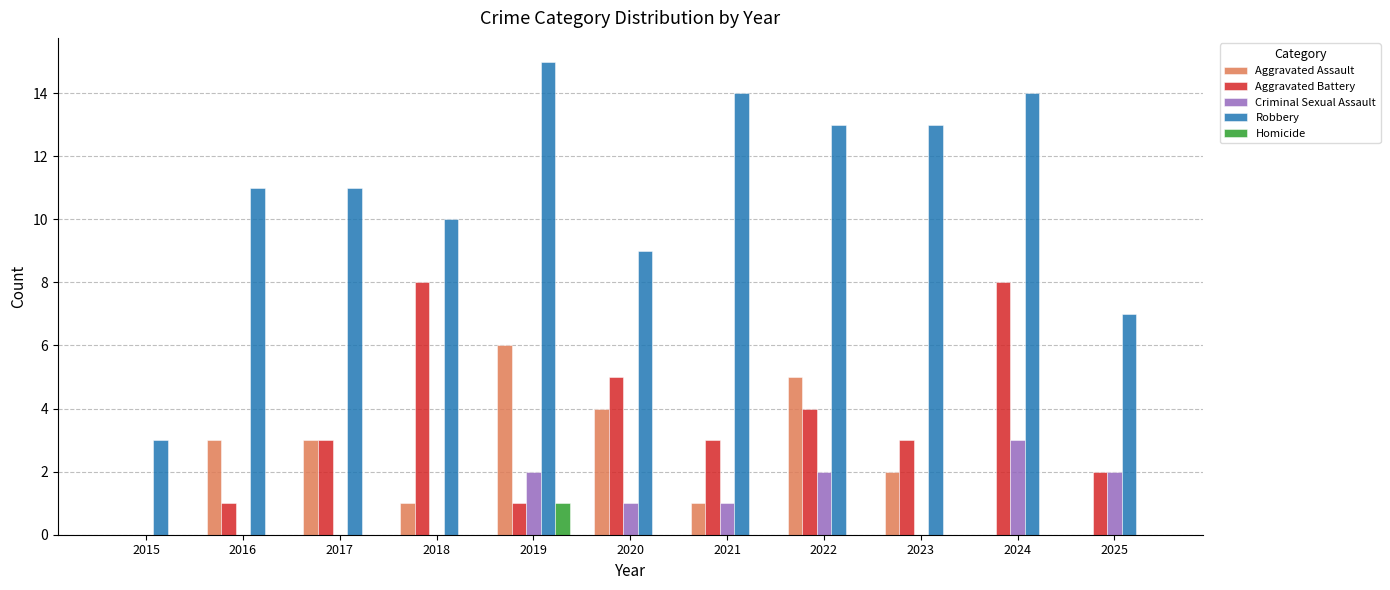

Is it true that Aggravated Battery equals 0 at 2016?

False